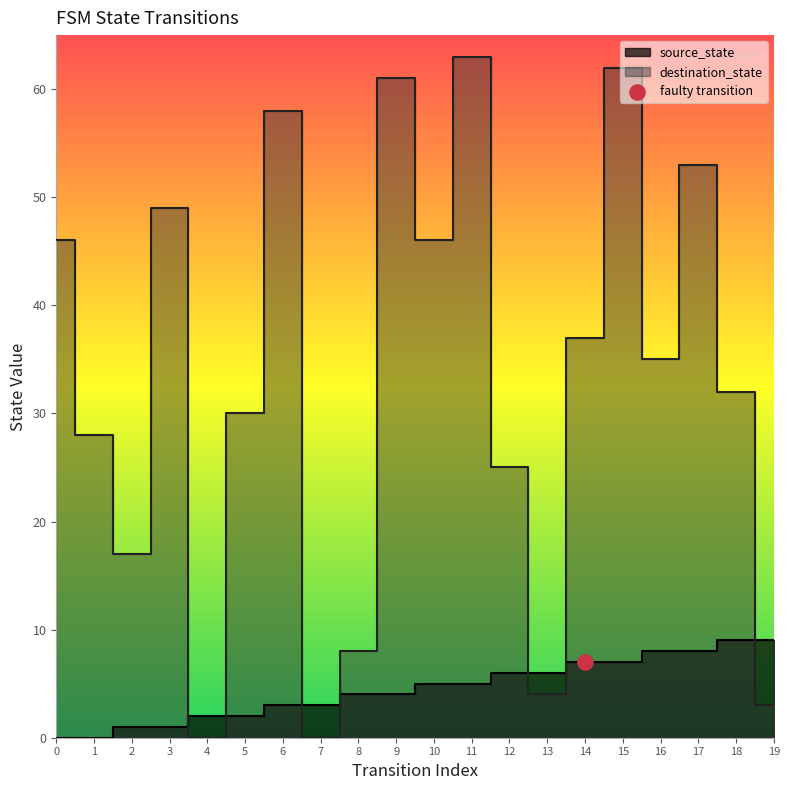

Is the value of source_state at 8 greater than the value of destination_state at 17?

No